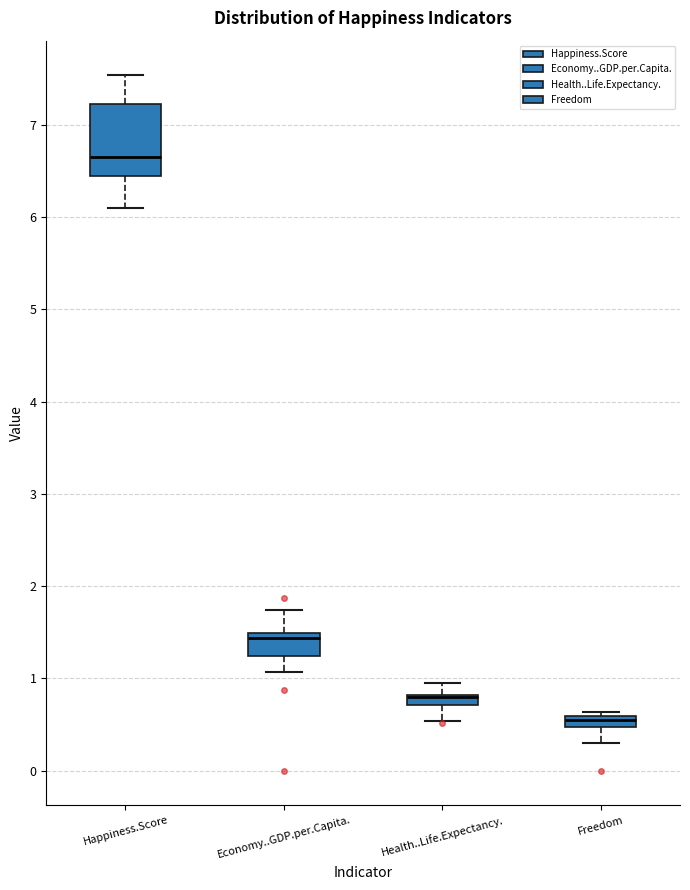

Comparing the boxes themselves (not the whiskers), which one is the tallest?

Happiness.Score